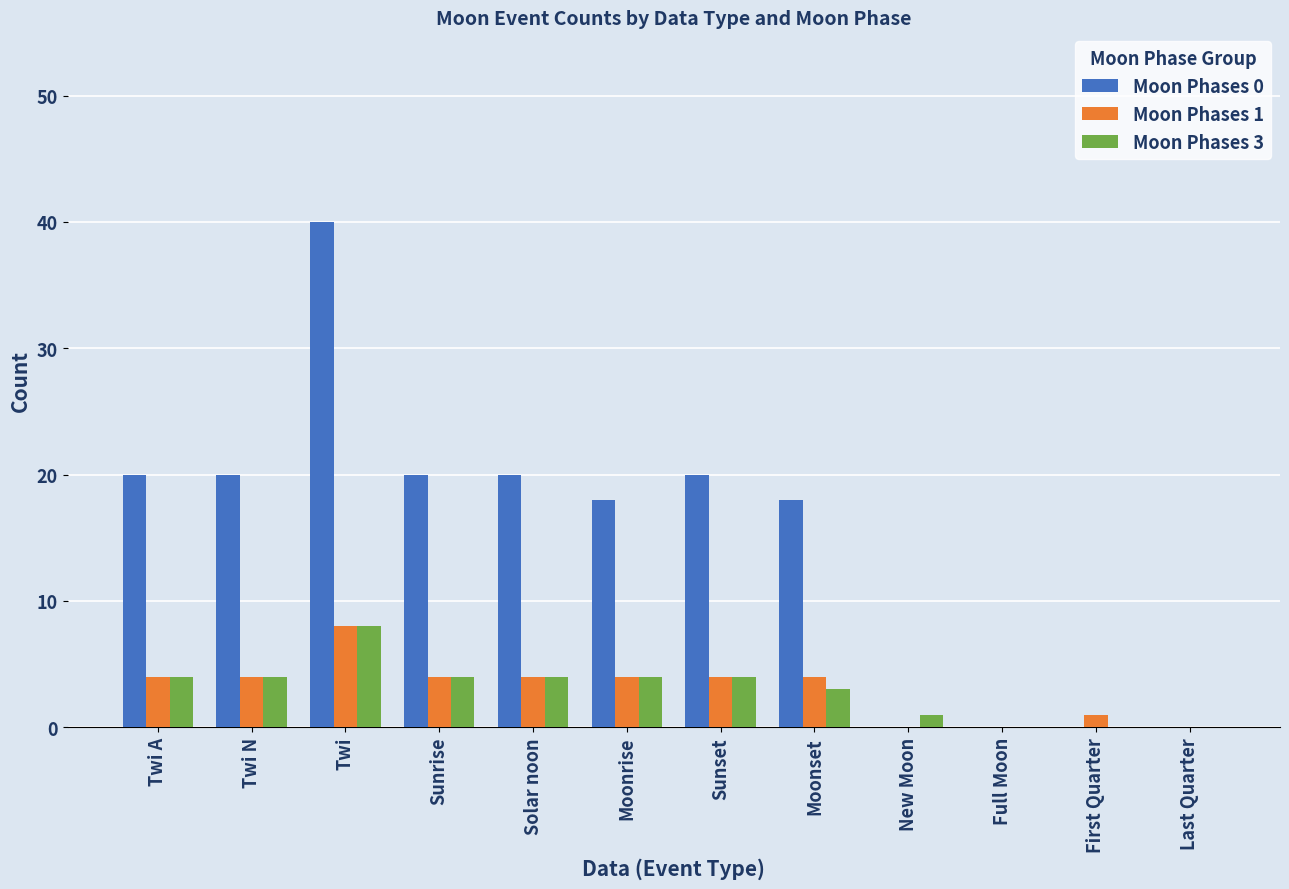

How many series are shown in this chart?

3